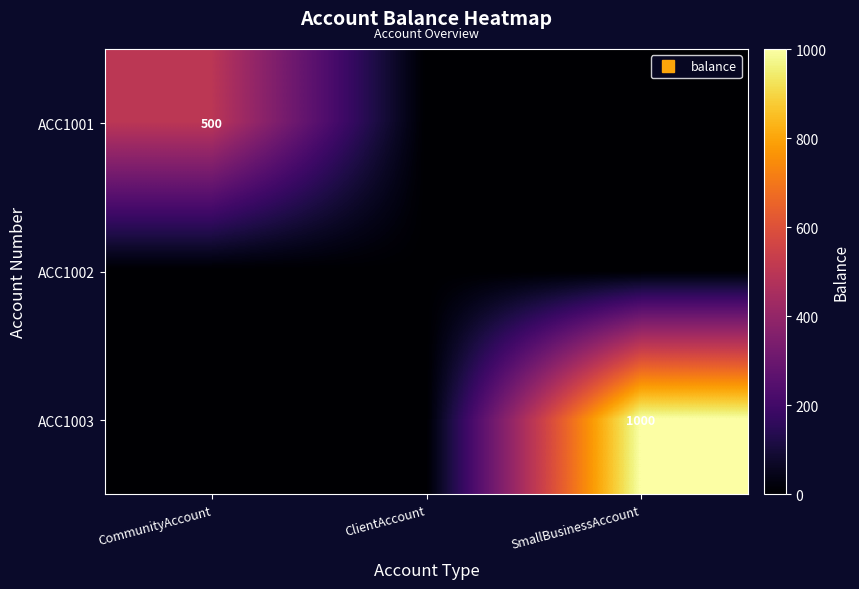

Between CommunityAccount and SmallBusinessAccount, which series saw the biggest shift?

ACC1003